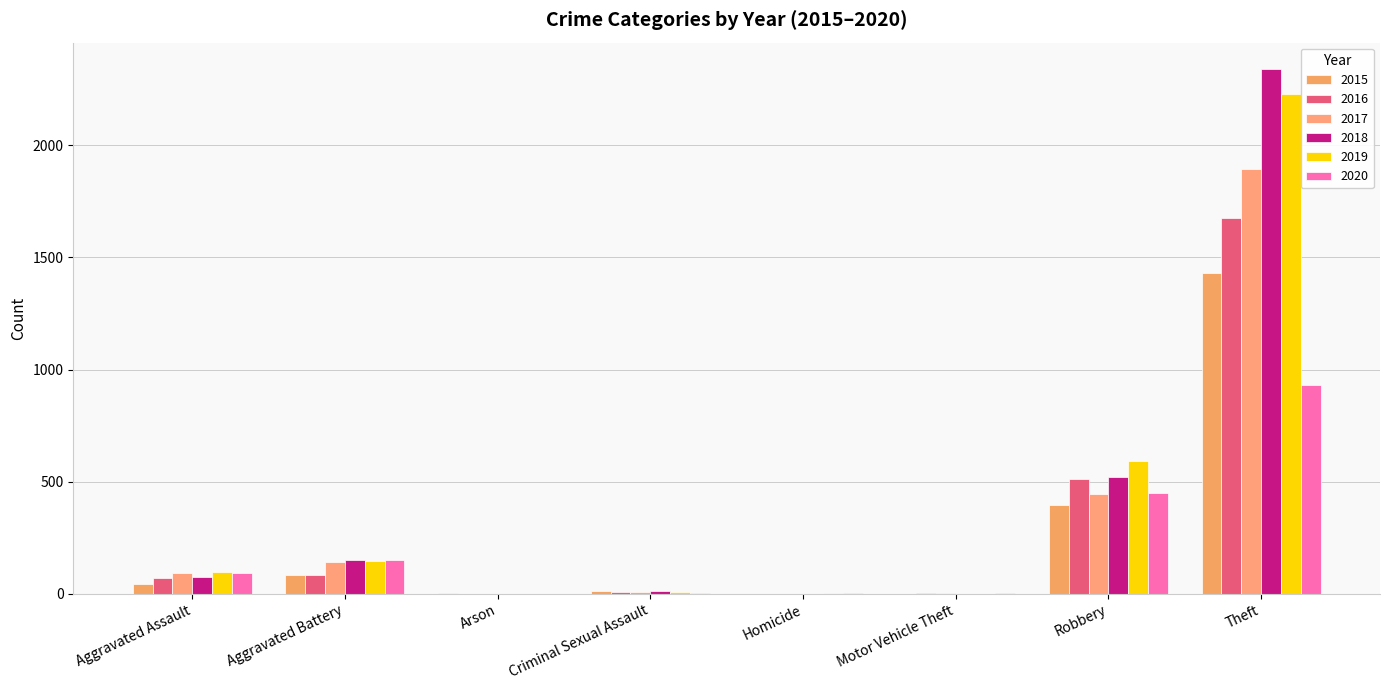

Does the chart contain stacked bars?

No